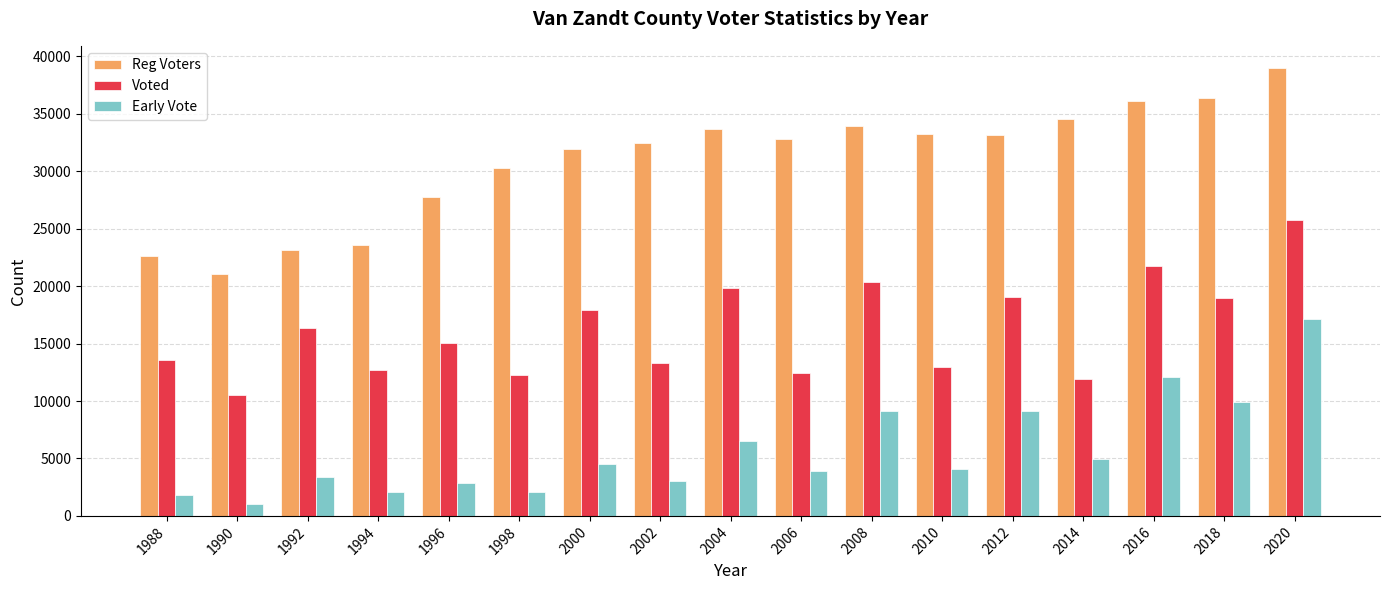

Which series has the largest range (max minus min)?

Reg Voters